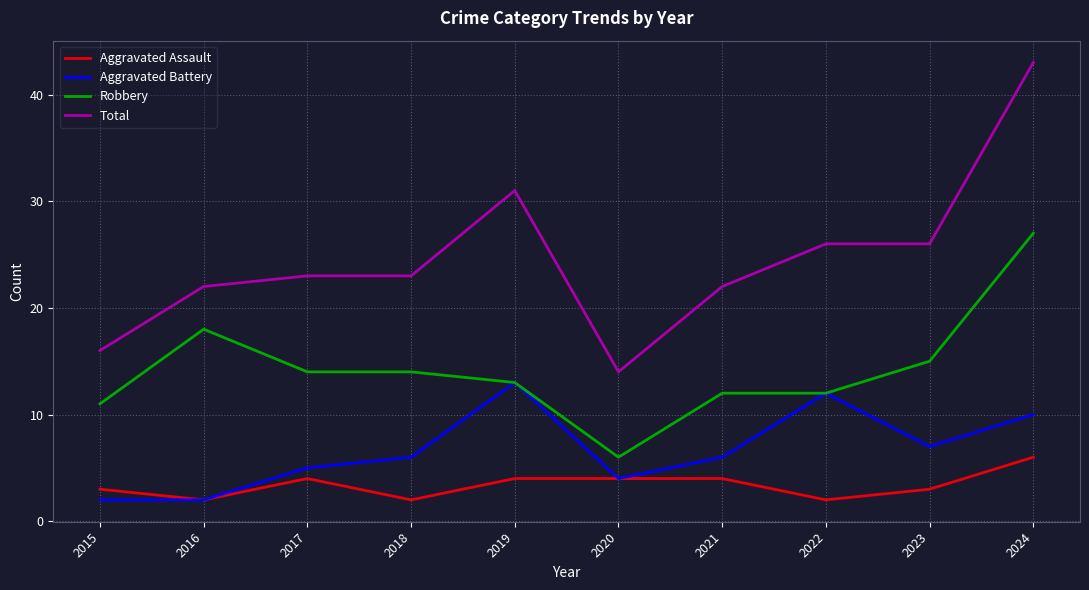

What is the sum of the Aggravated Assault values at 2018 and 2019?

6